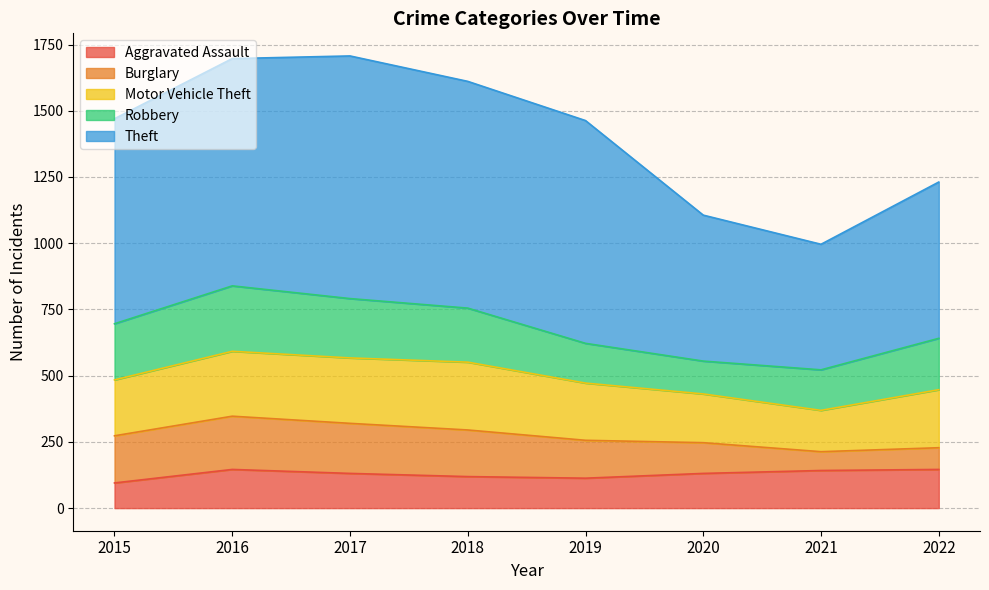

True or false: Theft and Motor Vehicle Theft cross at least once.

False